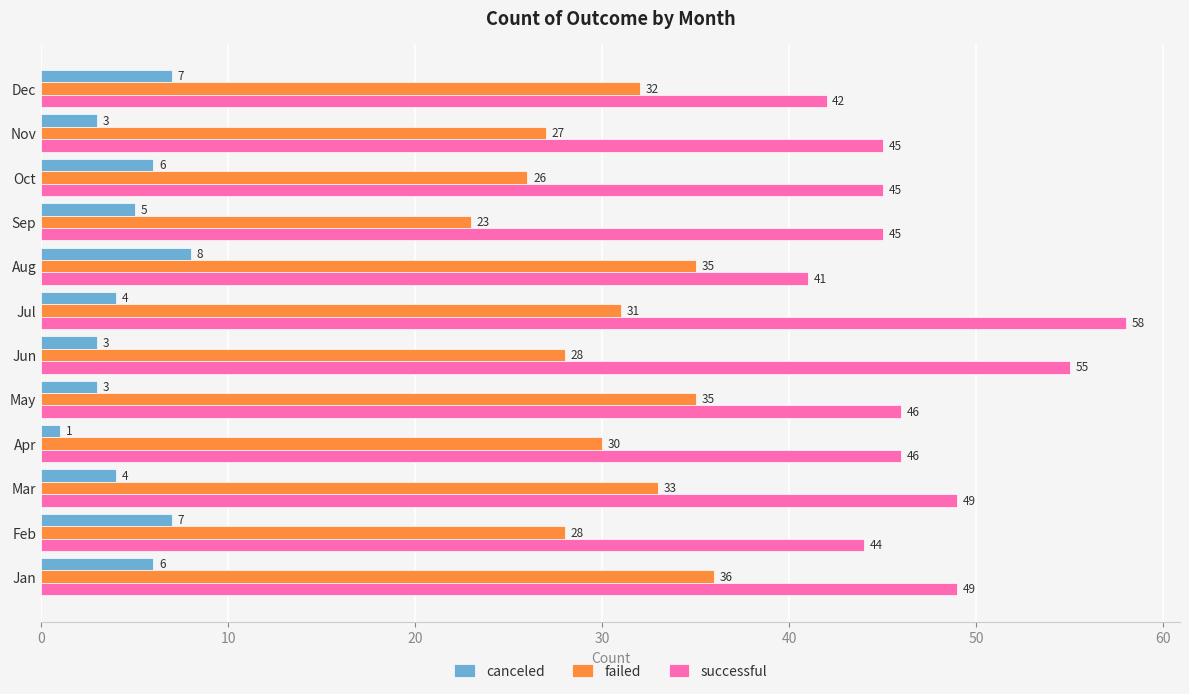

What is the difference between the highest and lowest values at Sep?

40